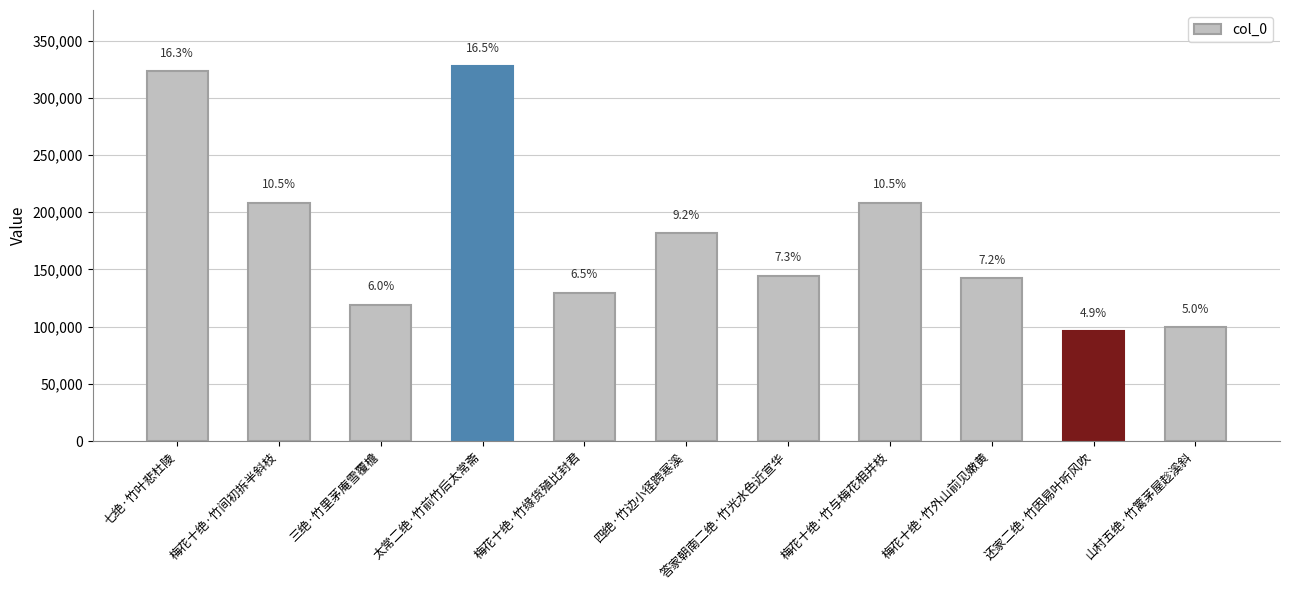

What is the value of the 4th bar from the left?

327524